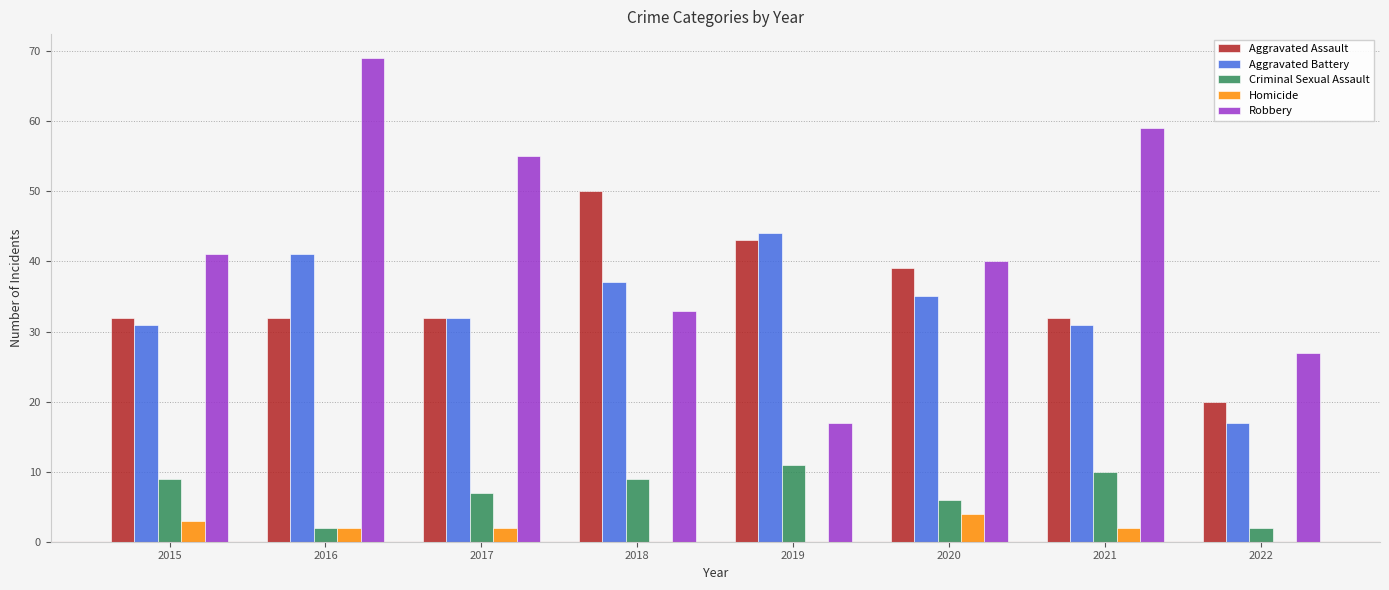

Between 2016 and 2018, which series saw the biggest shift?

Robbery